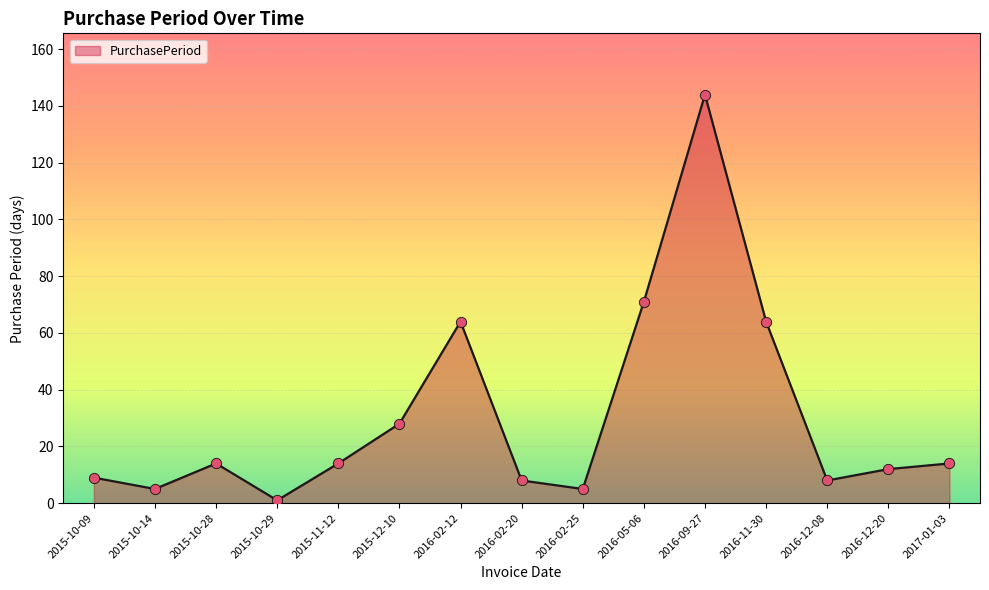

Approximately how many times larger is the value at 2015-11-12 compared to 2016-02-25?

2.8